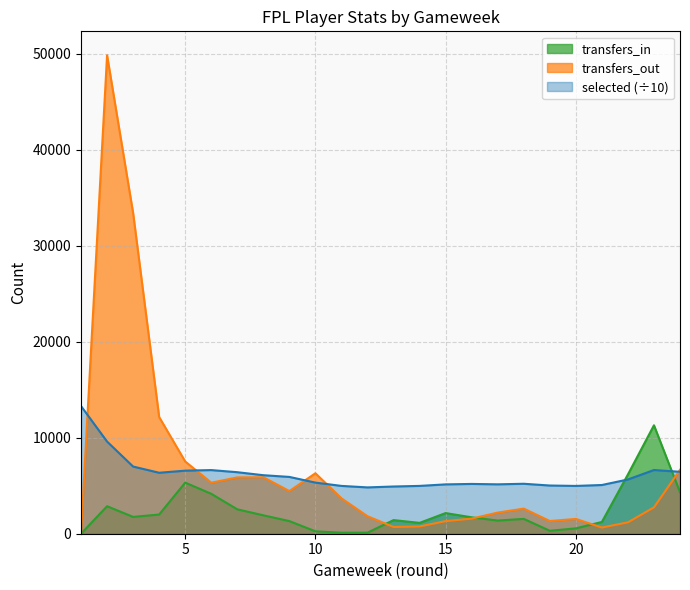

At which label does transfers_out first exceed 2748?

2